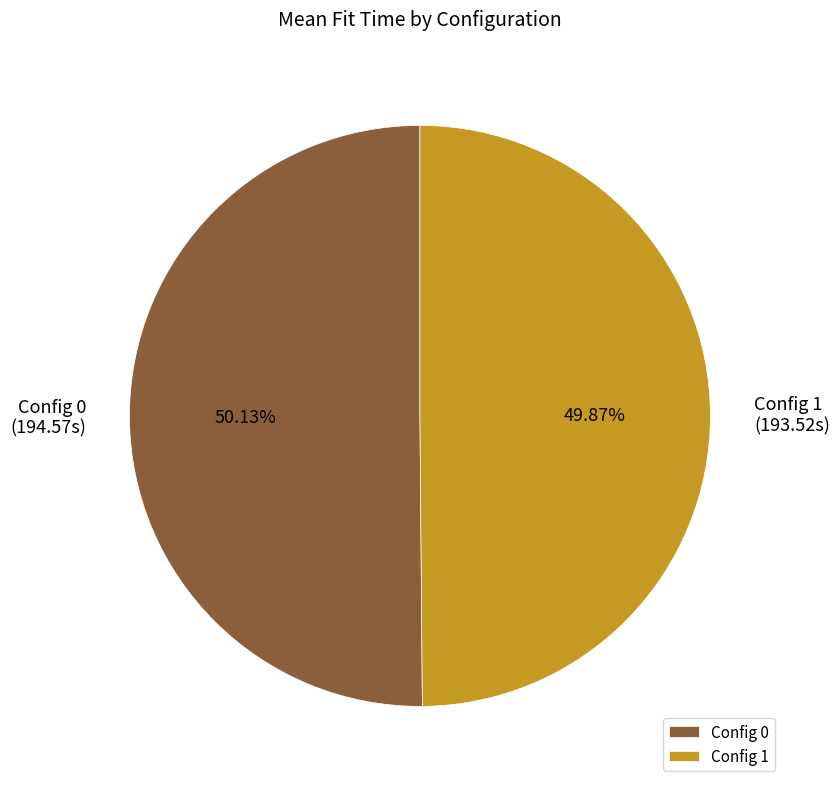

What is the ratio of the value at Config 1 to the value at Config 0?

1.0